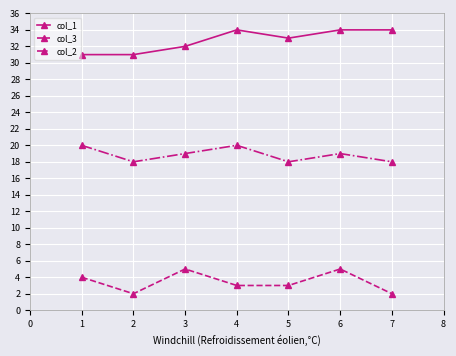

What is the greatest value displayed?

34